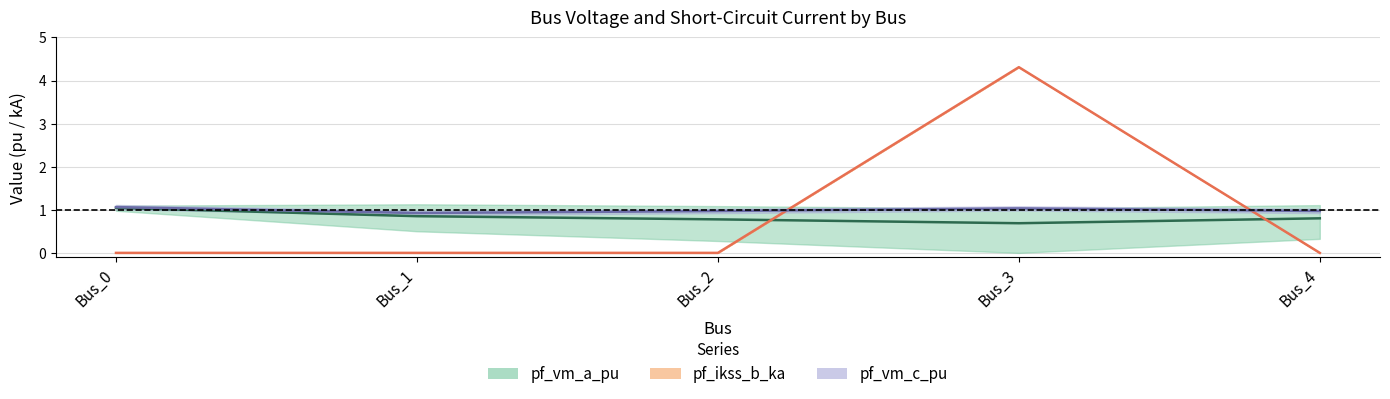

Reading left to right, transcribe all the data shown in this chart.

pf_vm_a_pu: 1.0	0.9	0.8	0.7	0.8
pf_ikss_b_ka: 0.0	0.0	0.0	4.3	0.0
pf_vm_c_pu: 1.1	0.9	1.0	1.0	1.0